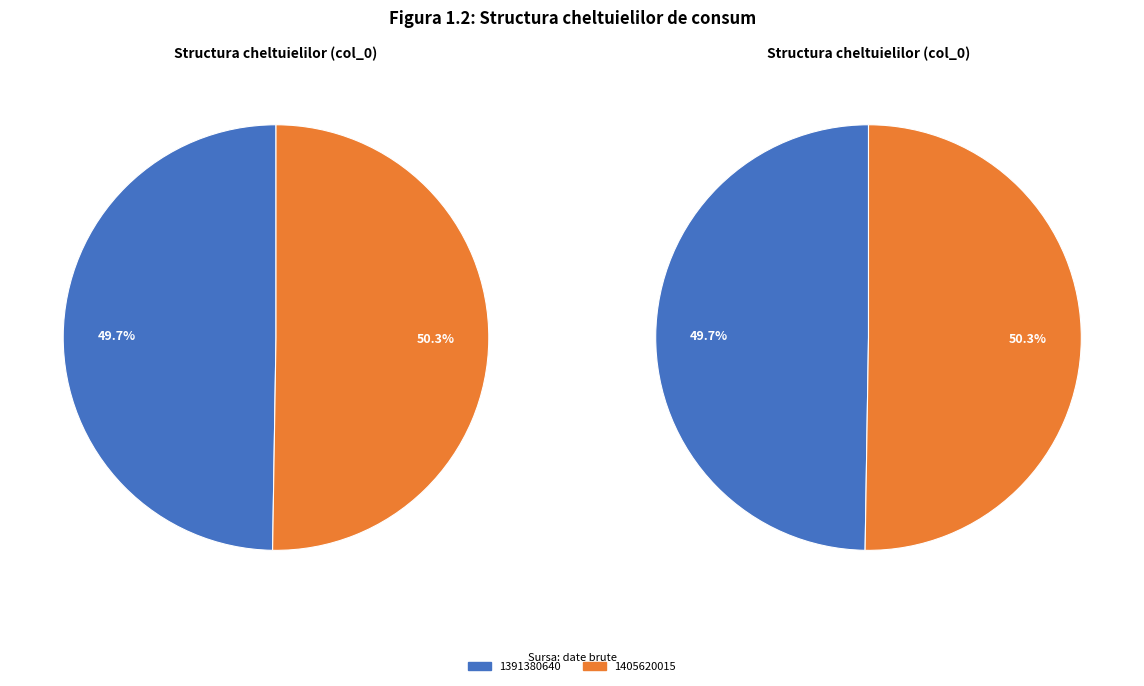

The 1391380640 slice represents 41% of the pie. True or false?

False